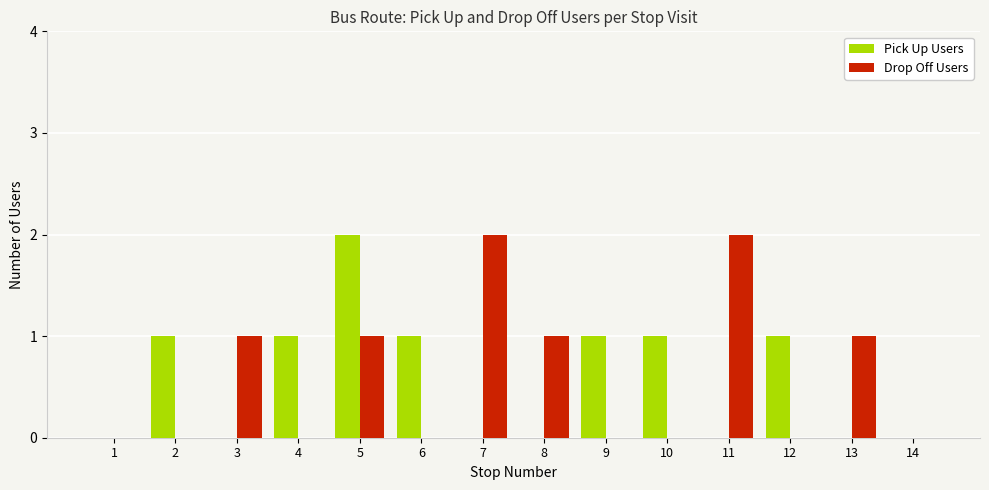

Is the value of Pick Up Users at 9 greater than the value of Drop Off Users at 6?

Yes